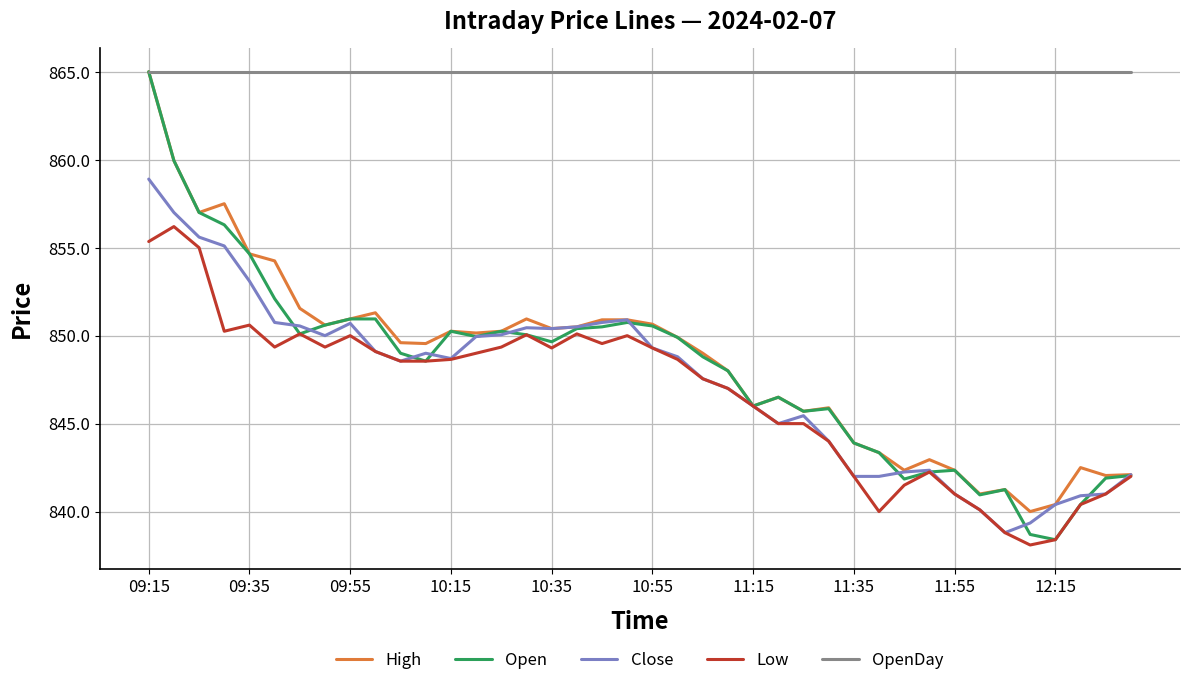

What is the minimum value for Open?

838.4